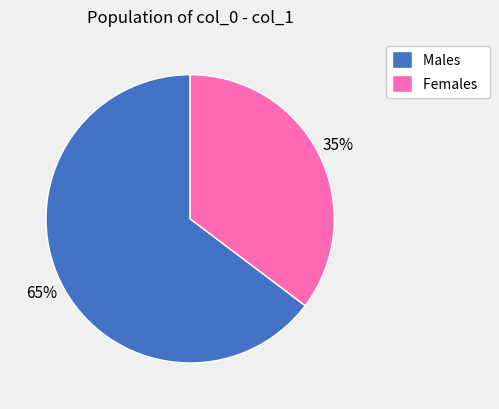

Count the number of slices in the pie.

2